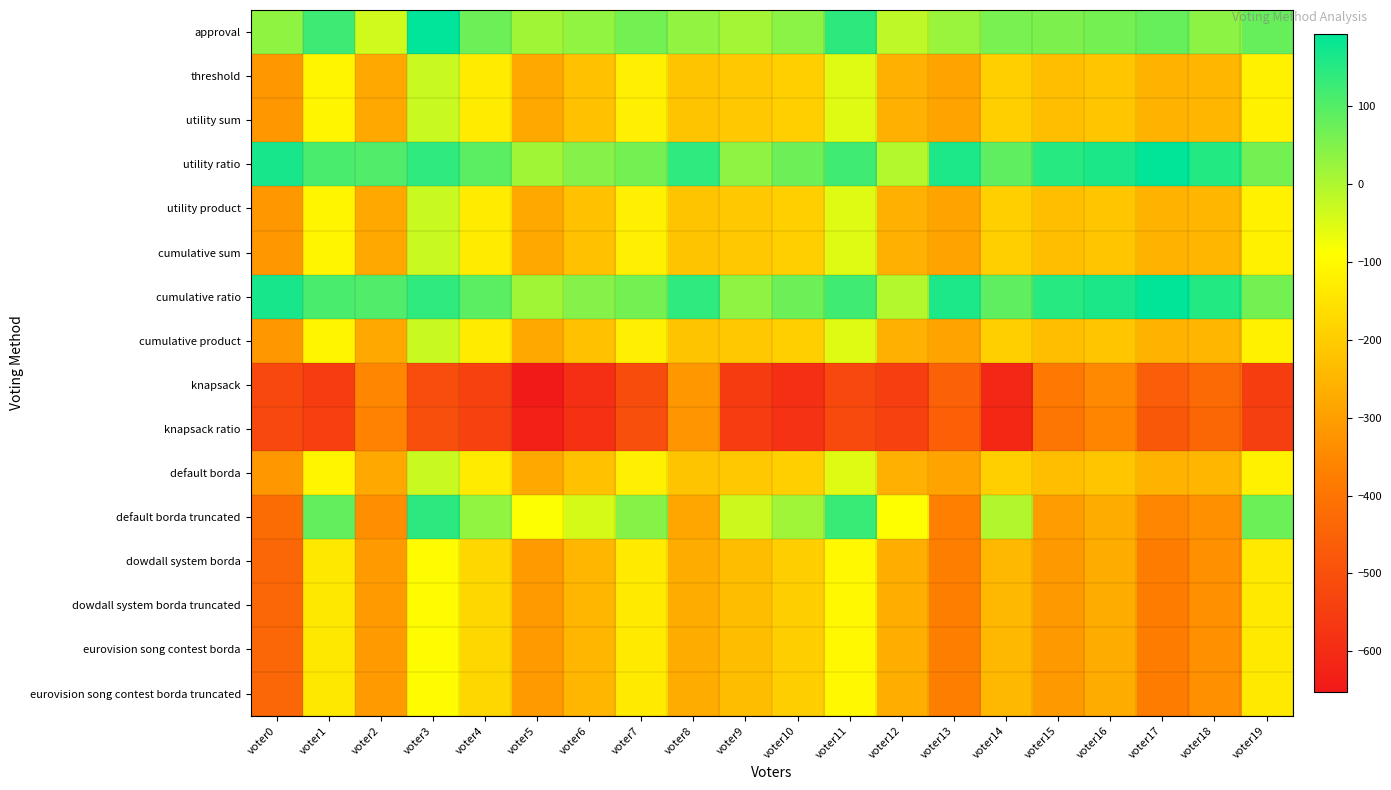

Reading right to left, extract all data points from this chart.

approval: voter19=78	voter18=37	voter17=78	voter16=64	voter15=55	voter14=58	voter13=22	voter12=-18	voter11=143	voter10=38	voter9=11	voter8=31	voter7=65	voter6=32	voter5=14	voter4=72	voter3=193	voter2=-38	voter1=124	voter0=34
threshold: voter19=-120	voter18=-249	voter17=-256	voter16=-214	voter15=-231	voter14=-194	voter13=-292	voter12=-262	voter11=-53	voter10=-194	voter9=-209	voter8=-219	voter7=-123	voter6=-226	voter5=-278	voter4=-132	voter3=-29	voter2=-280	voter1=-110	voter0=-316
utility sum: voter19=-120	voter18=-249	voter17=-256	voter16=-214	voter15=-231	voter14=-194	voter13=-292	voter12=-262	voter11=-53	voter10=-194	voter9=-209	voter8=-219	voter7=-123	voter6=-226	voter5=-278	voter4=-132	voter3=-29	voter2=-280	voter1=-110	voter0=-316
utility ratio: voter19=64	voter18=153	voter17=190	voter16=162	voter15=149	voter14=88	voter13=160	voter12=-6	voter11=121	voter10=72	voter9=35	voter8=139	voter7=65	voter6=46	voter5=14	voter4=92	voter3=139	voter2=104	voter1=112	voter0=166
utility product: voter19=-120	voter18=-249	voter17=-256	voter16=-214	voter15=-231	voter14=-194	voter13=-292	voter12=-262	voter11=-53	voter10=-194	voter9=-209	voter8=-219	voter7=-123	voter6=-226	voter5=-278	voter4=-132	voter3=-29	voter2=-280	voter1=-110	voter0=-316
cumulative sum: voter19=-120	voter18=-249	voter17=-256	voter16=-214	voter15=-231	voter14=-194	voter13=-292	voter12=-262	voter11=-53	voter10=-194	voter9=-209	voter8=-219	voter7=-123	voter6=-226	voter5=-278	voter4=-132	voter3=-29	voter2=-280	voter1=-110	voter0=-316
cumulative ratio: voter19=64	voter18=153	voter17=190	voter16=162	voter15=149	voter14=88	voter13=160	voter12=-6	voter11=121	voter10=72	voter9=35	voter8=139	voter7=65	voter6=46	voter5=14	voter4=92	voter3=139	voter2=104	voter1=112	voter0=166
cumulative product: voter19=-120	voter18=-249	voter17=-256	voter16=-214	voter15=-231	voter14=-194	voter13=-292	voter12=-262	voter11=-53	voter10=-194	voter9=-209	voter8=-219	voter7=-123	voter6=-226	voter5=-278	voter4=-132	voter3=-29	voter2=-280	voter1=-110	voter0=-316
knapsack: voter19=-552	voter18=-427	voter17=-460	voter16=-348	voter15=-387	voter14=-614	voter13=-450	voter12=-550	voter11=-521	voter10=-592	voter9=-557	voter8=-315	voter7=-511	voter6=-590	voter5=-652	voter4=-540	voter3=-507	voter2=-354	voter1=-554	voter0=-522
knapsack ratio: voter19=-548	voter18=-435	voter17=-478	voter16=-358	voter15=-399	voter14=-612	voter13=-456	voter12=-542	voter11=-517	voter10=-582	voter9=-553	voter8=-321	voter7=-503	voter6=-588	voter5=-632	voter4=-538	voter3=-503	voter2=-364	voter1=-546	voter0=-522
default borda: voter19=-120	voter18=-249	voter17=-256	voter16=-214	voter15=-231	voter14=-194	voter13=-292	voter12=-262	voter11=-53	voter10=-194	voter9=-209	voter8=-219	voter7=-123	voter6=-226	voter5=-278	voter4=-132	voter3=-29	voter2=-280	voter1=-110	voter0=-316
default borda truncated: voter19=74	voter18=-331	voter17=-354	voter16=-272	voter15=-307	voter14=-4	voter13=-368	voter12=-88	voter11=129	voter10=16	voter9=-33	voter8=-281	voter7=43	voter6=-44	voter5=-86	voter4=32	voter3=145	voter2=-336	voter1=84	voter0=-424
dowdall system borda: voter19=-136	voter18=-333	voter17=-378	voter16=-272	voter15=-313	voter14=-246	voter13=-374	voter12=-266	voter11=-103	voter10=-196	voter9=-233	voter8=-271	voter7=-135	voter6=-248	voter5=-310	voter4=-176	voter3=-97	voter2=-308	voter1=-138	voter0=-440
dowdall system borda truncated: voter19=-136	voter18=-333	voter17=-378	voter16=-272	voter15=-313	voter14=-246	voter13=-374	voter12=-266	voter11=-103	voter10=-196	voter9=-233	voter8=-271	voter7=-135	voter6=-248	voter5=-310	voter4=-176	voter3=-97	voter2=-308	voter1=-138	voter0=-440
eurovision song contest borda: voter19=-136	voter18=-333	voter17=-378	voter16=-272	voter15=-313	voter14=-246	voter13=-374	voter12=-266	voter11=-103	voter10=-196	voter9=-233	voter8=-271	voter7=-135	voter6=-248	voter5=-310	voter4=-176	voter3=-97	voter2=-308	voter1=-138	voter0=-440
eurovision song contest borda truncated: voter19=-136	voter18=-333	voter17=-378	voter16=-272	voter15=-313	voter14=-246	voter13=-374	voter12=-266	voter11=-103	voter10=-196	voter9=-233	voter8=-271	voter7=-135	voter6=-248	voter5=-310	voter4=-176	voter3=-97	voter2=-308	voter1=-138	voter0=-440